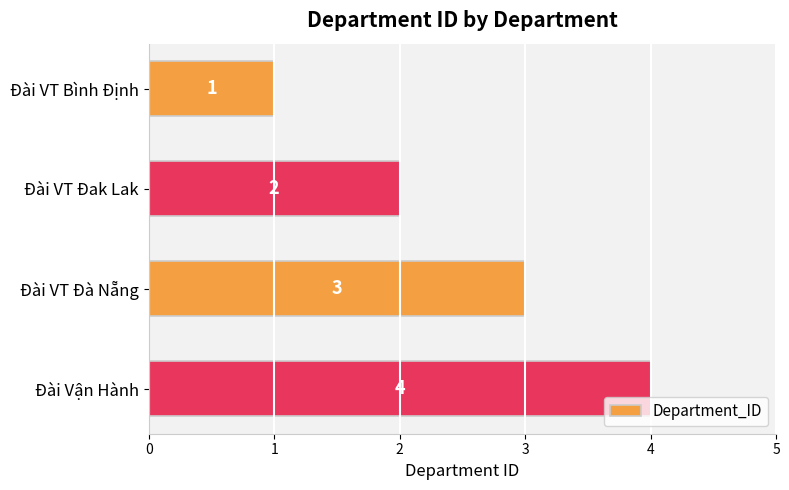

What is the label of the 2nd bar from the bottom?

Đài VT Đà Nẵng